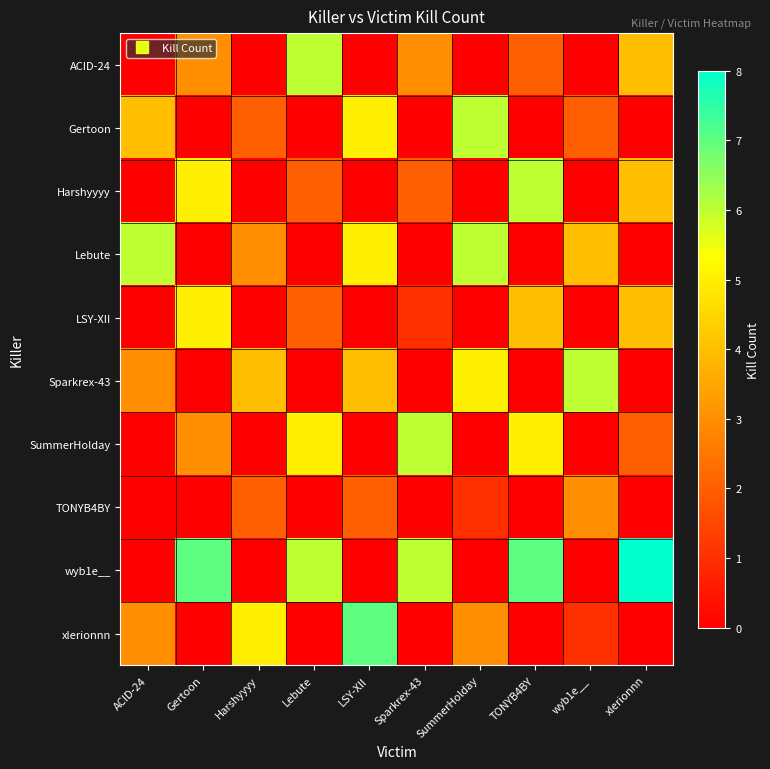

Count the number of categories in the chart.

10